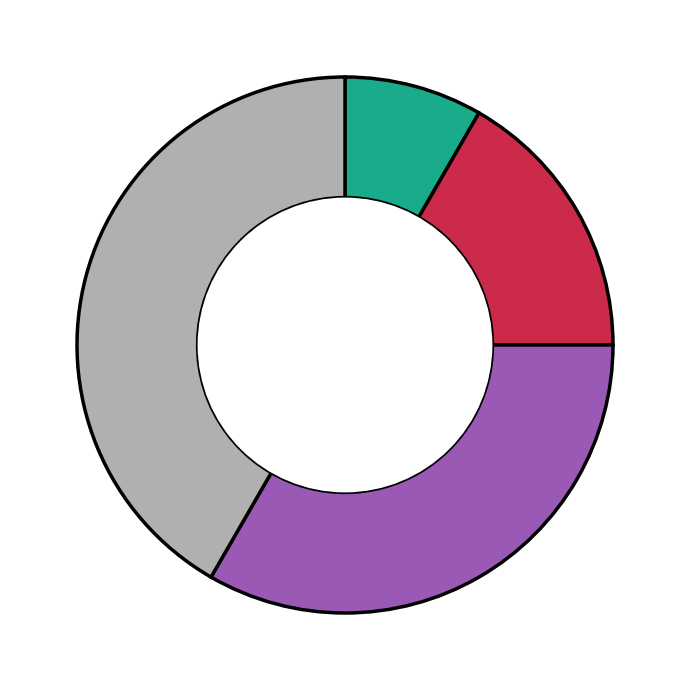

How many segments does this pie chart have?

4